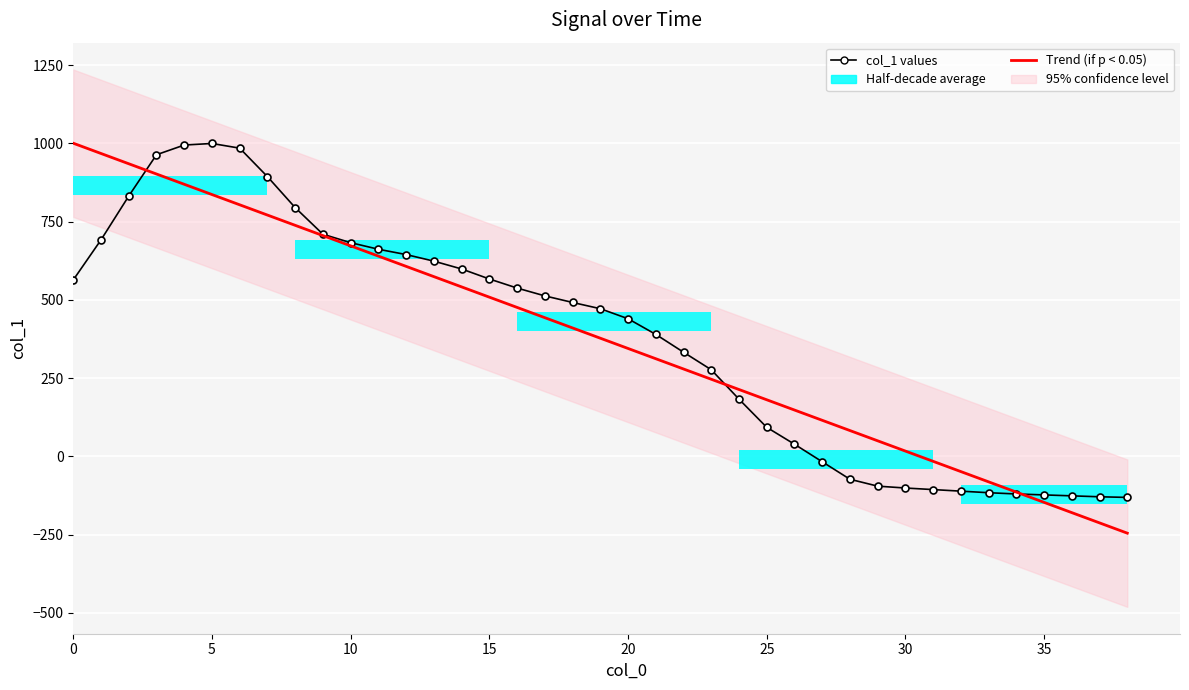

What is the value of the Trend bar at the 24th from the left?

246.6